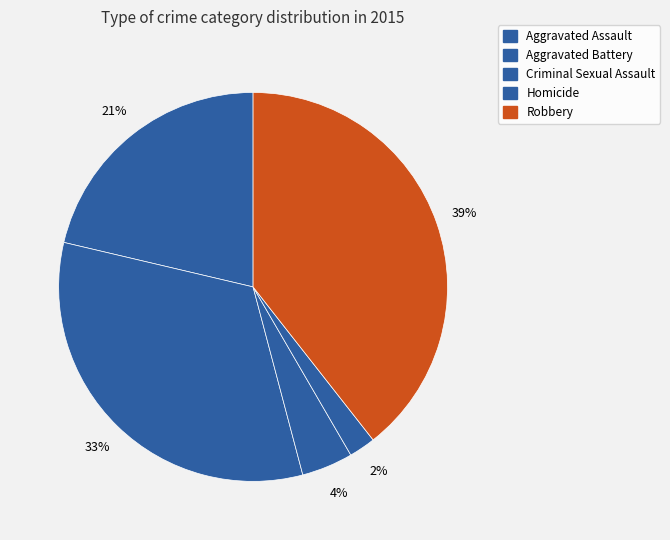

To the nearest percent, what portion does Robbery represent?

39%